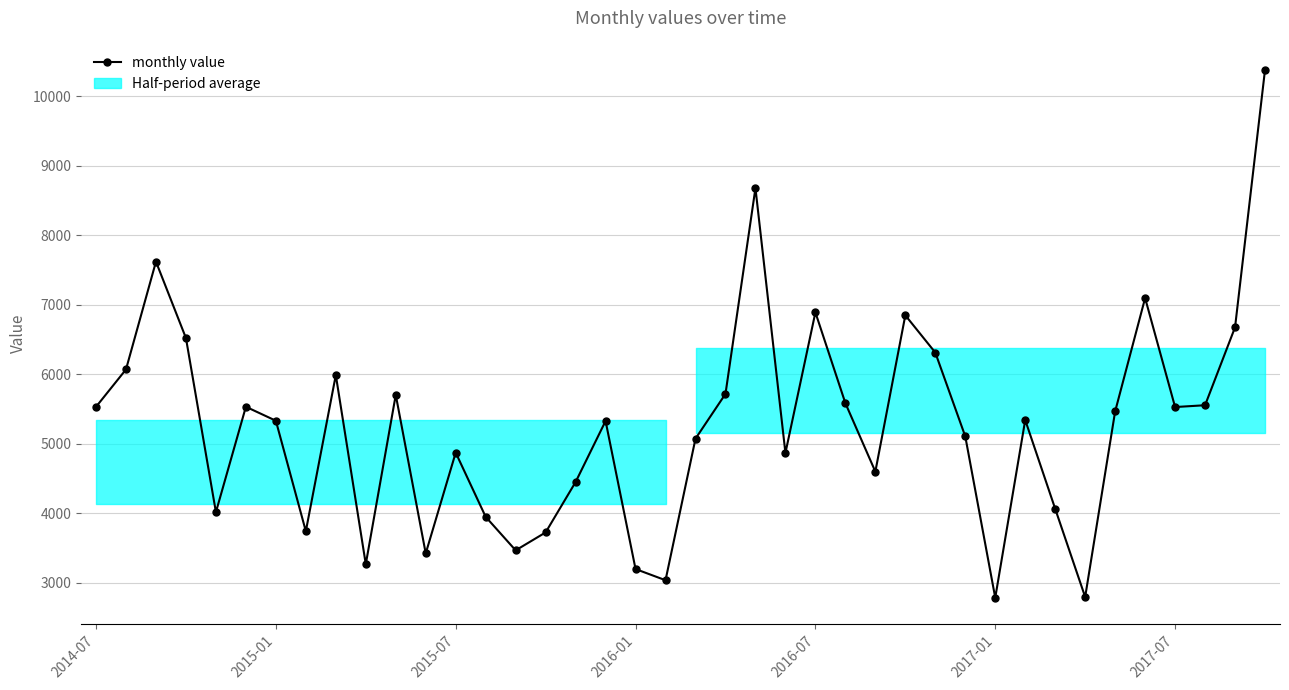

What is the ratio of the value at 33 to the value at 25?

0.5